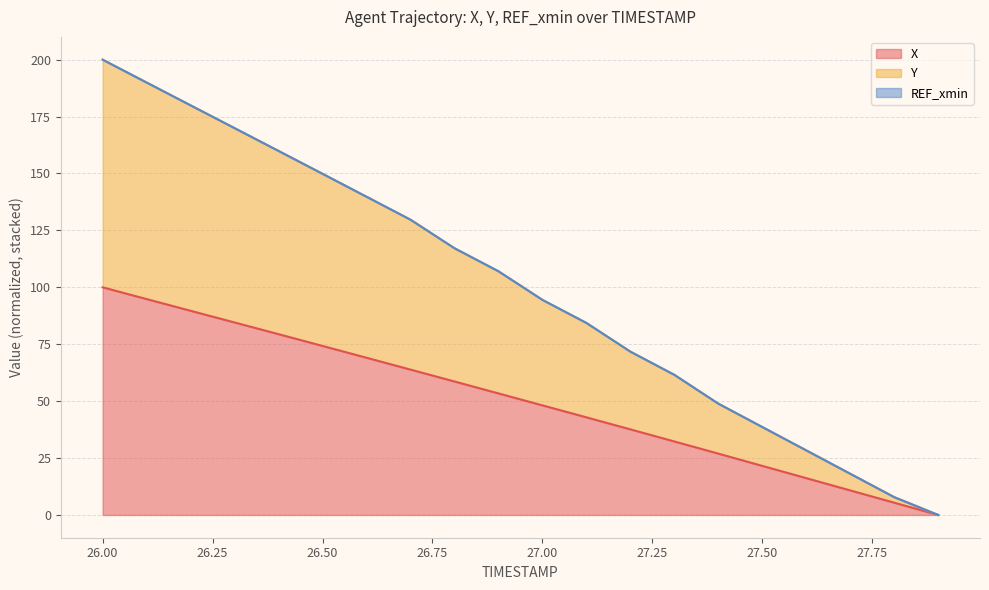

Between 26.6 and 26.9, which series saw the biggest shift?

Y